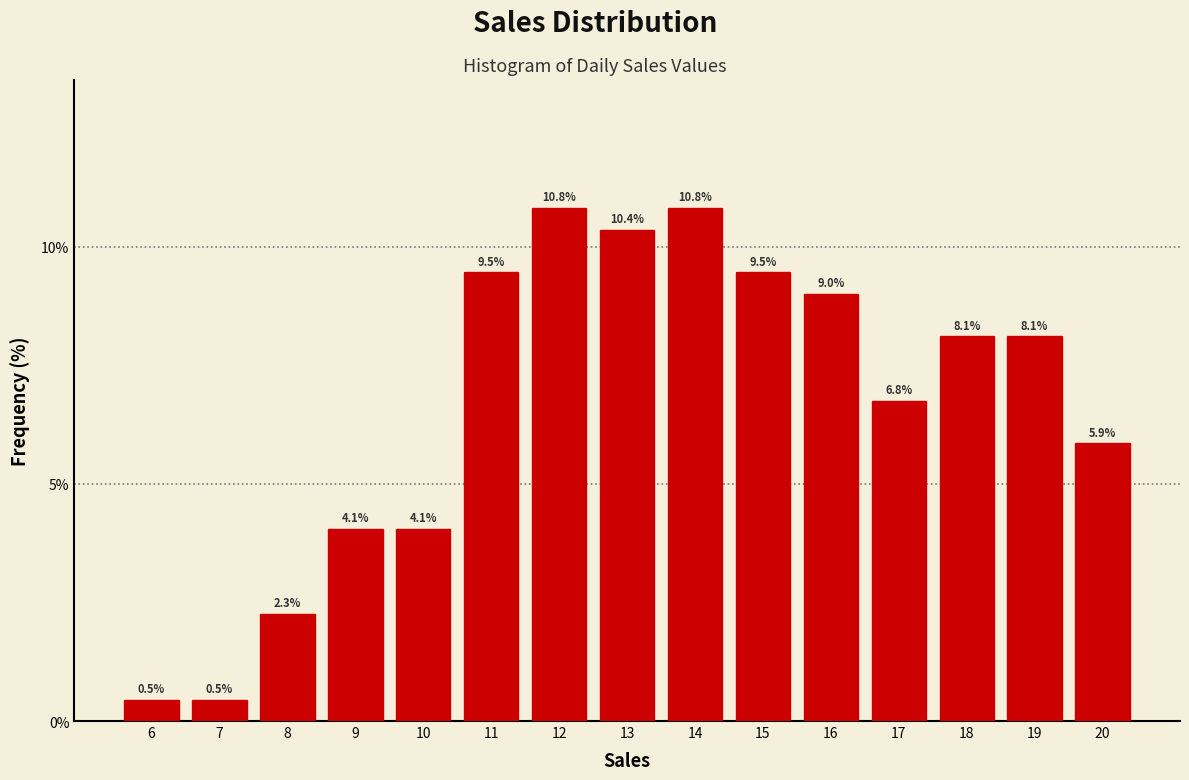

Reading left to right, list every bar in this chart as the range it spans on the x-axis followed by its height.

5.5 to 6.5: 0.5
6.5 to 7.5: 0.5
7.5 to 8.5: 2.3
8.5 to 9.5: 4.1
9.5 to 10.5: 4.1
10.5 to 11.5: 9.5
11.5 to 12.5: 10.8
12.5 to 13.5: 10.4
13.5 to 14.5: 10.8
14.5 to 15.5: 9.5
15.5 to 16.5: 9.0
16.5 to 17.5: 6.8
17.5 to 18.5: 8.1
18.5 to 19.5: 8.1
19.5 to 20.5: 5.9